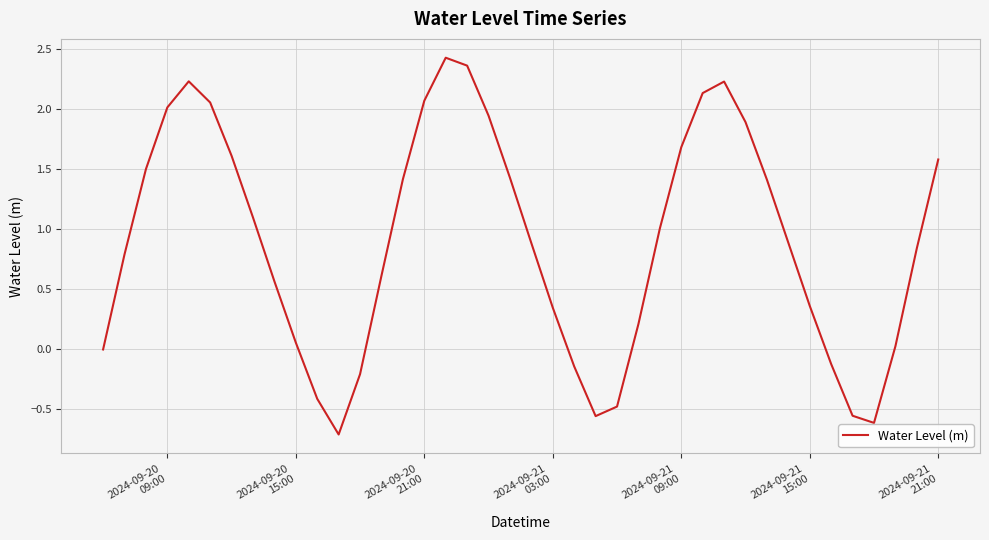

What is the difference between the maximum and minimum values?

3.1